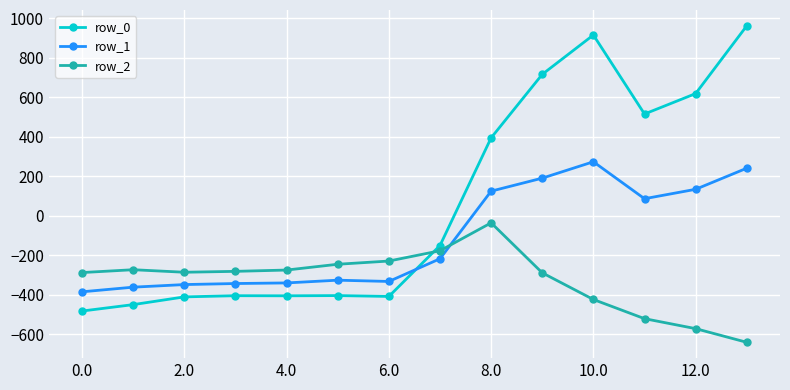

How many values in the row_2 series are below -280?

8